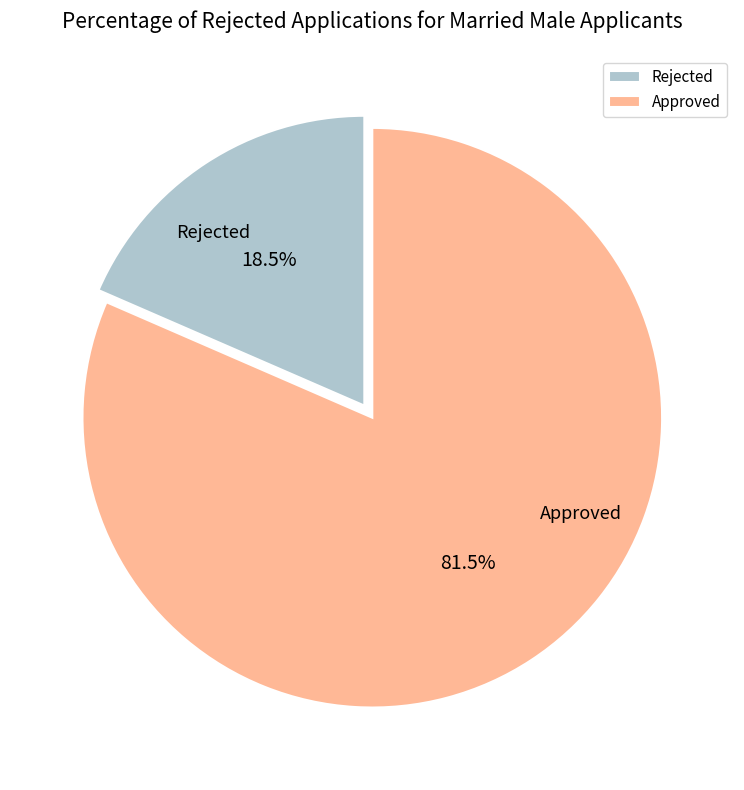

Is Approved the majority of the pie?

Yes